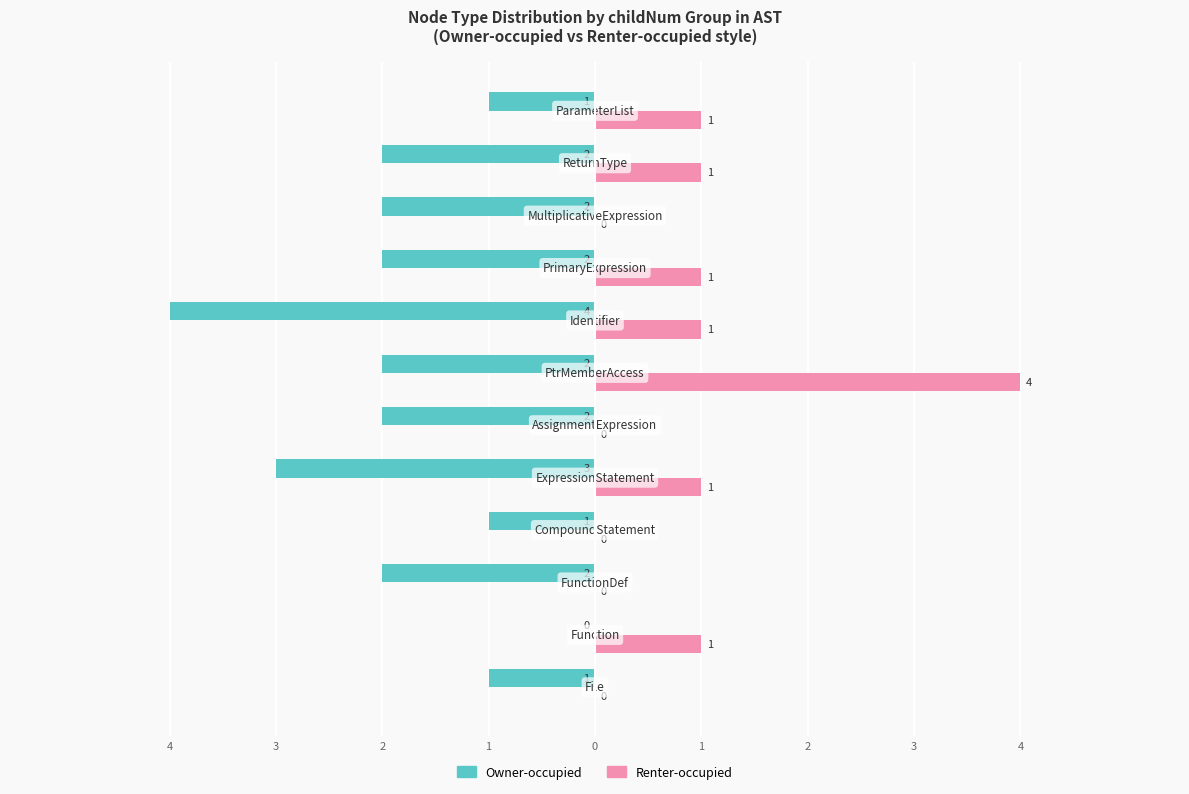

What is the label of the 9th bar from the right?

1